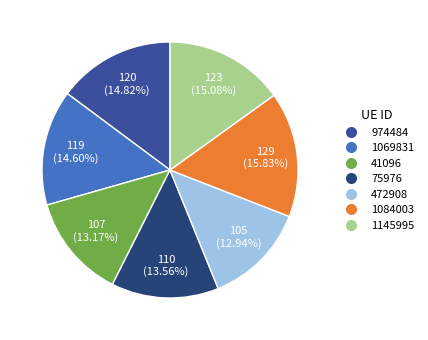

Which has a higher value, 1084003 or 41096?

1084003